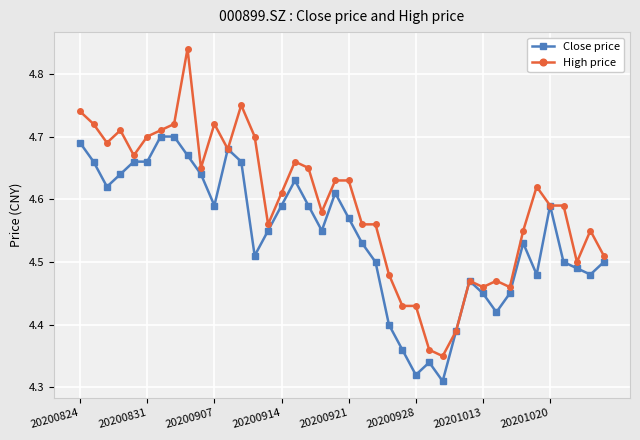

True or false: High price has more than 0 points higher than both neighbors.

True